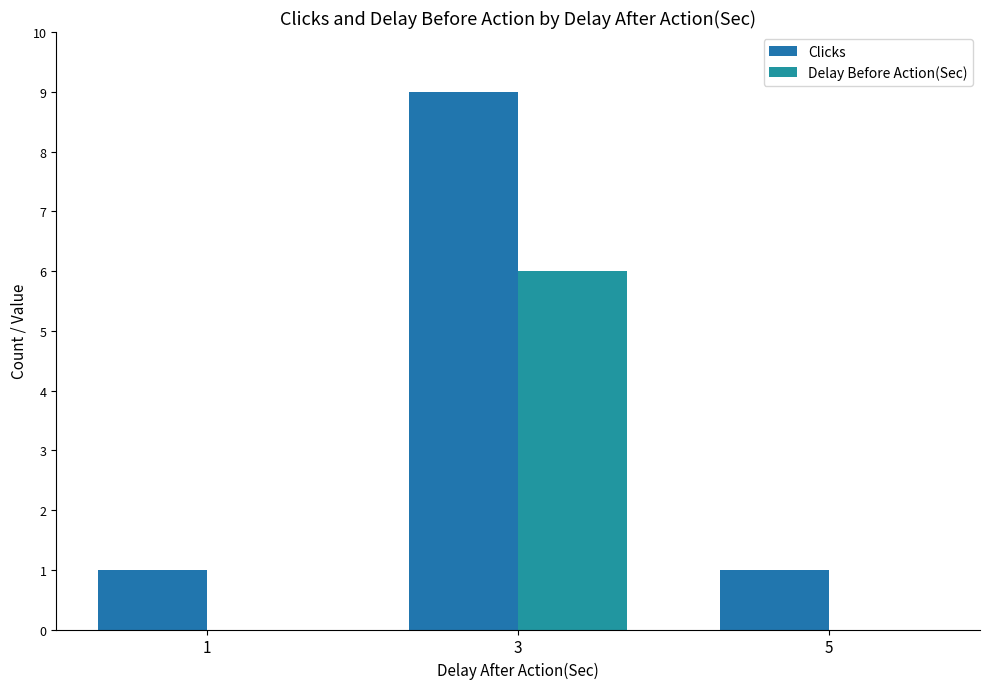

Between 1 and 5, which series saw the biggest shift?

Clicks